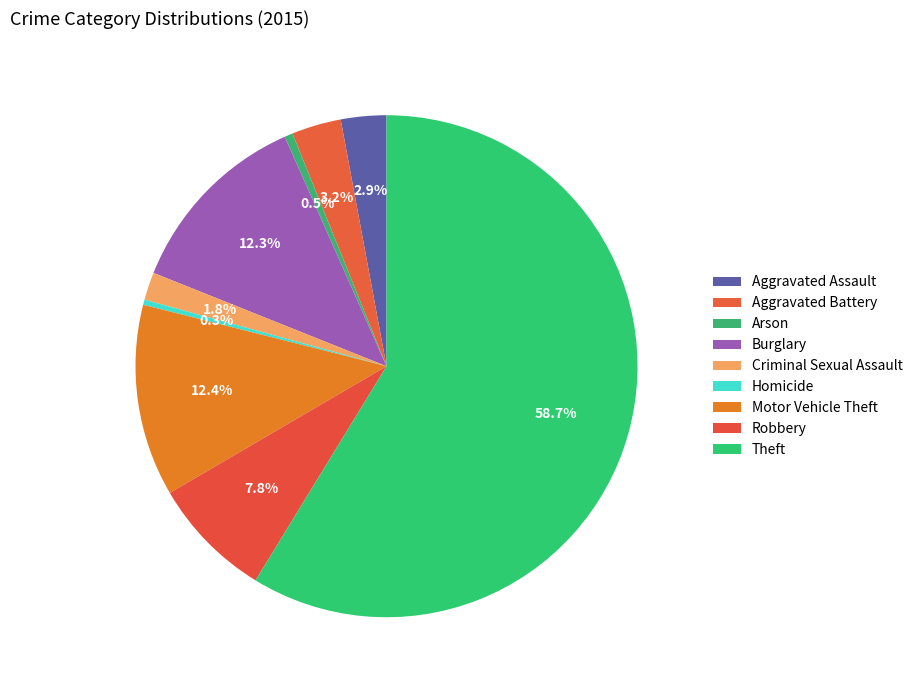

Rank the categories by value from highest to lowest.

Theft, Motor Vehicle Theft, Burglary, Robbery, Aggravated Battery, Aggravated Assault, Criminal Sexual Assault, Arson, Homicide